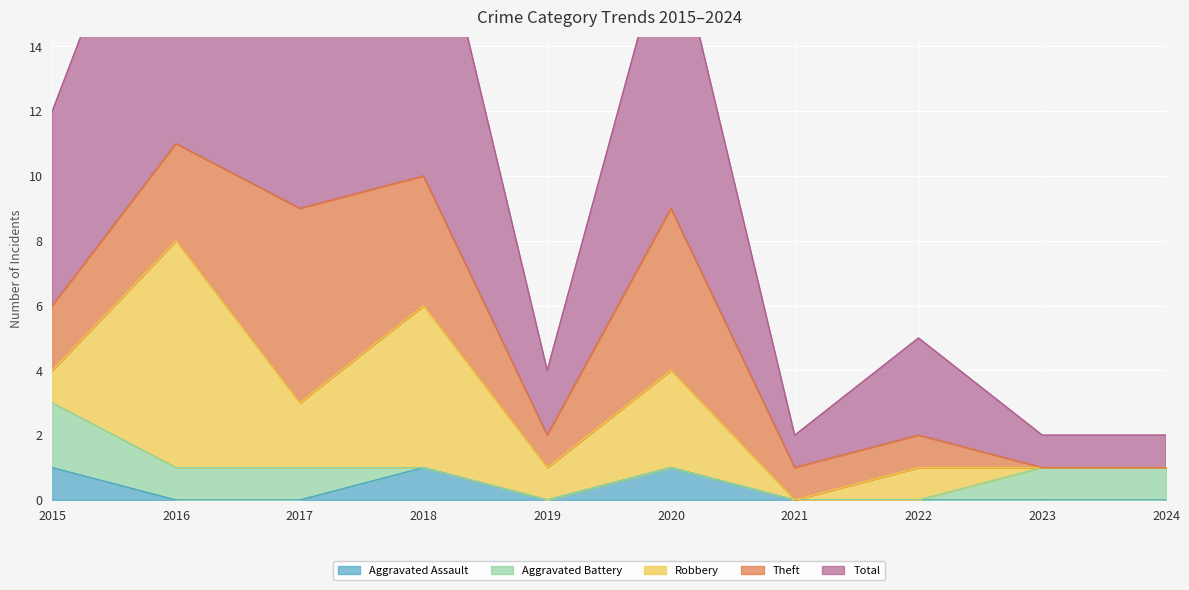

What is the difference between the maximum and minimum values in the Total series?

10